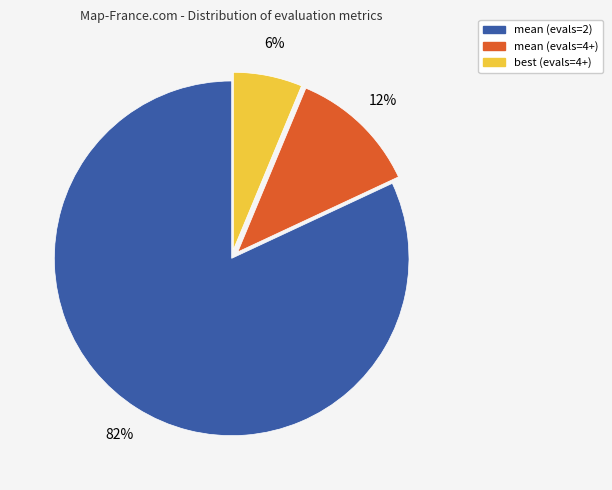

To the nearest percent, what percentage of the pie is mean (evals=2)?

82%